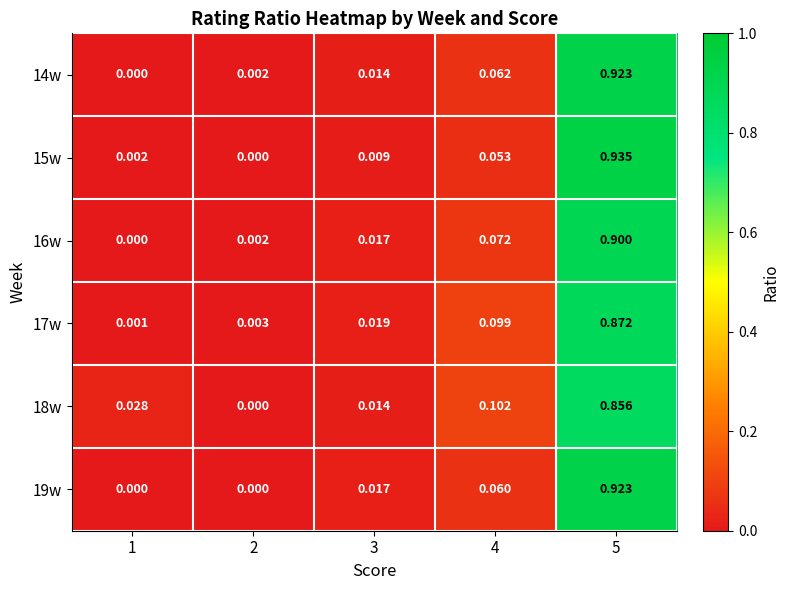

At which category is the sum across all series the highest?

5